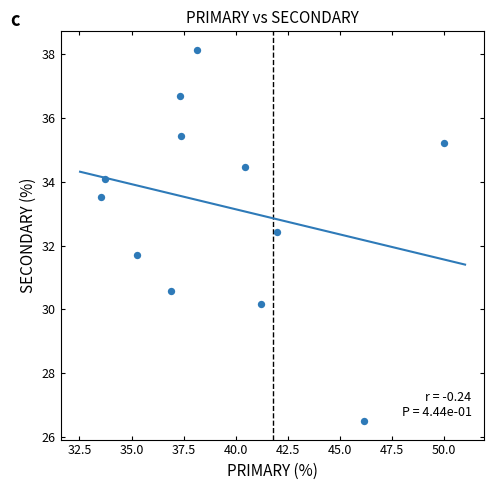

What is the average Y value?

33.2